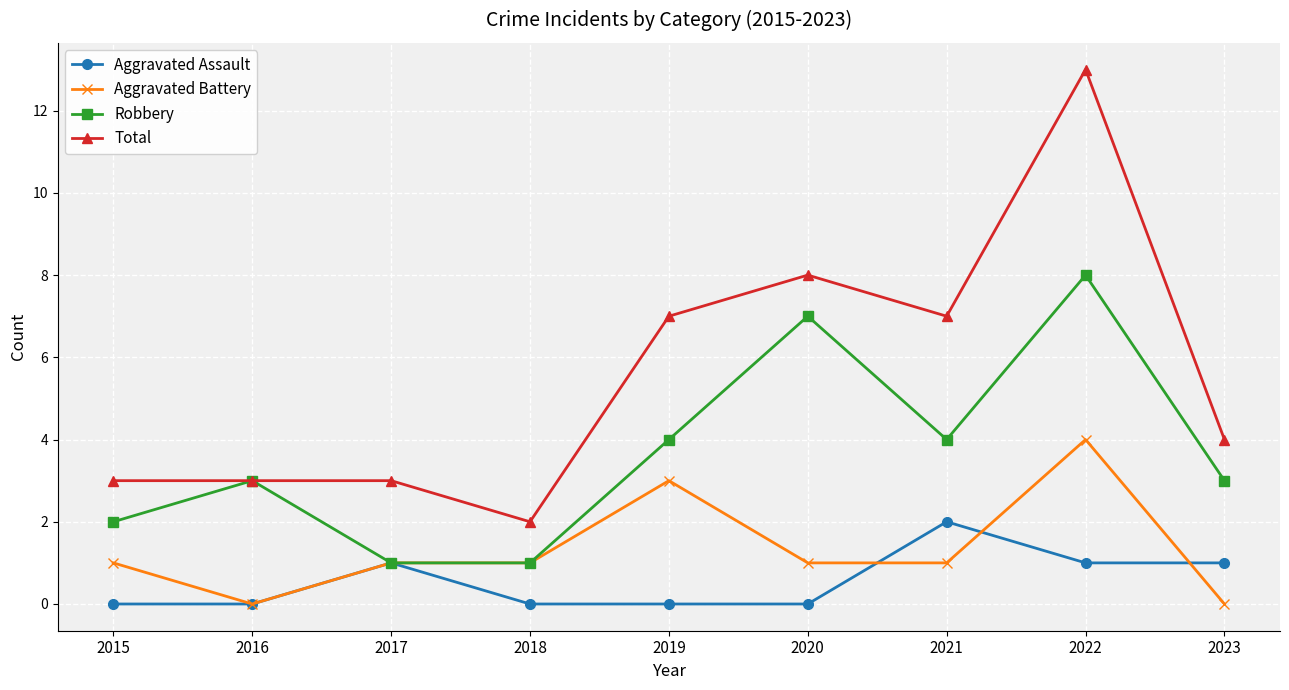

How many data points in Total are less than 4?

4